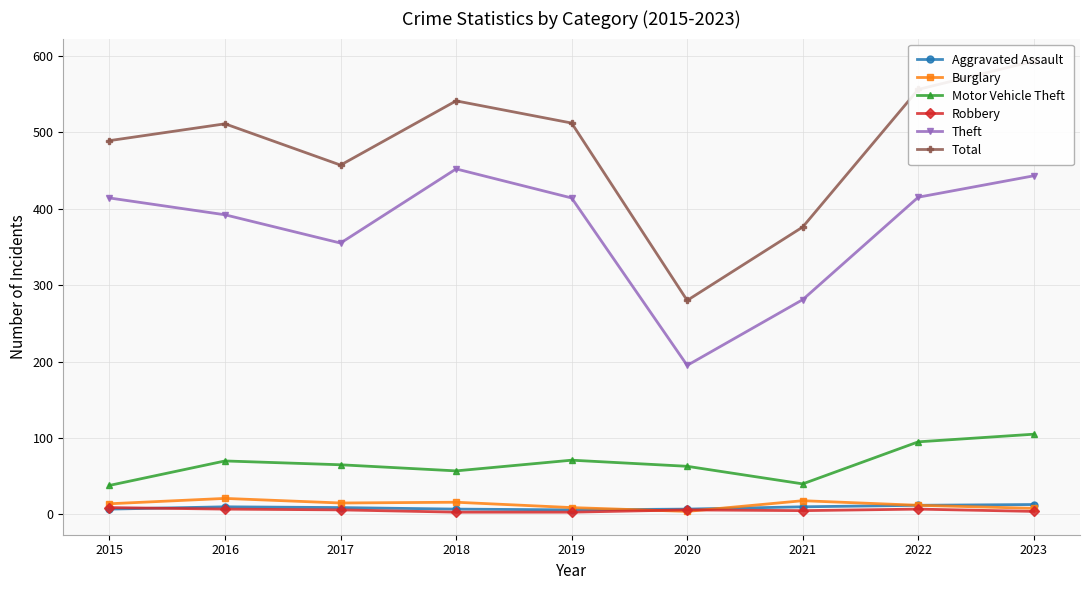

In Aggravated Assault, how many points are higher than both neighbors (excluding endpoints)?

1